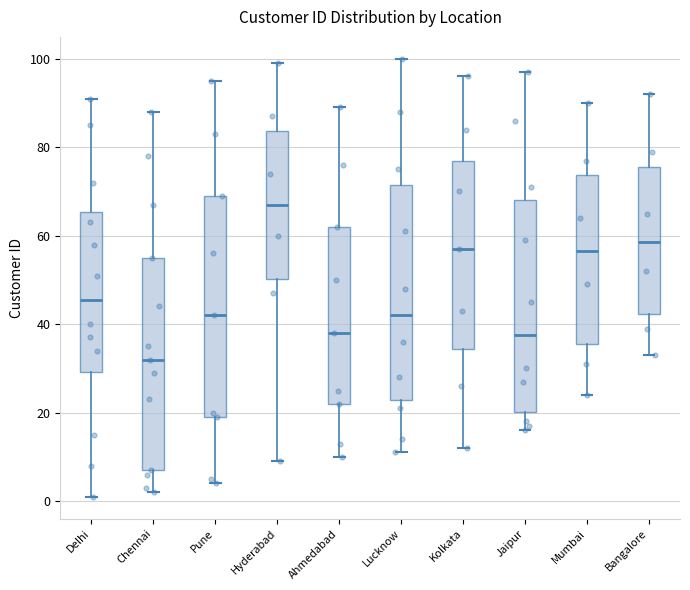

Reading left to right, read every box against the y-axis: the position of its median line, the range the box covers, and the ends of its whiskers. The values are not printed on the chart, so give them approximately, as read against the axis.

Delhi: median 46, box 30 to 66, whiskers 2 to 92
Chennai: median 32, box 8 to 56, whiskers 2 to 88
Pune: median 42, box 20 to 70, whiskers 4 to 96
Hyderabad: median 68, box 50 to 84, whiskers 10 to 100
Ahmedabad: median 38, box 22 to 62, whiskers 10 to 90
Lucknow: median 42, box 22 to 72, whiskers 12 to 100
Kolkata: median 58, box 34 to 78, whiskers 12 to 96
Jaipur: median 38, box 20 to 68, whiskers 16 to 98
Mumbai: median 56, box 36 to 74, whiskers 24 to 90
Bangalore: median 58, box 42 to 76, whiskers 34 to 92